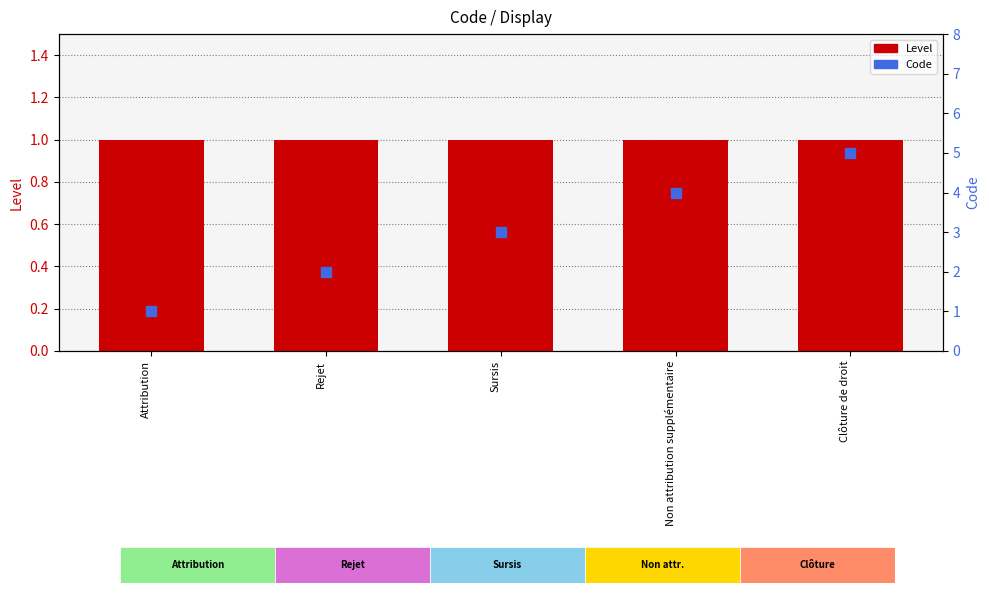

What is the total value across all series at Rejet?

3